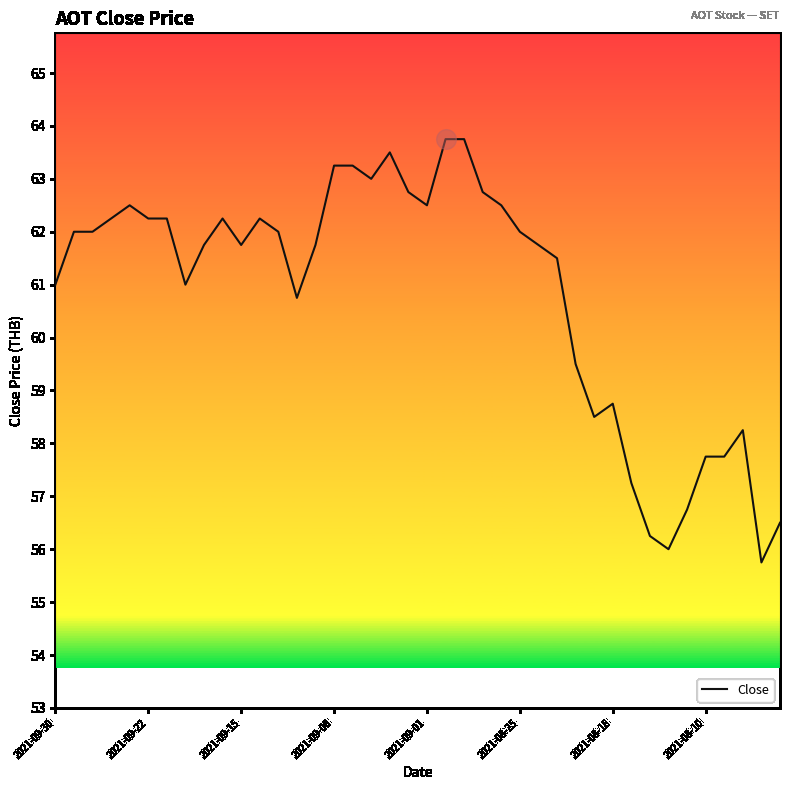

What is the maximum value shown in the chart?

63.8